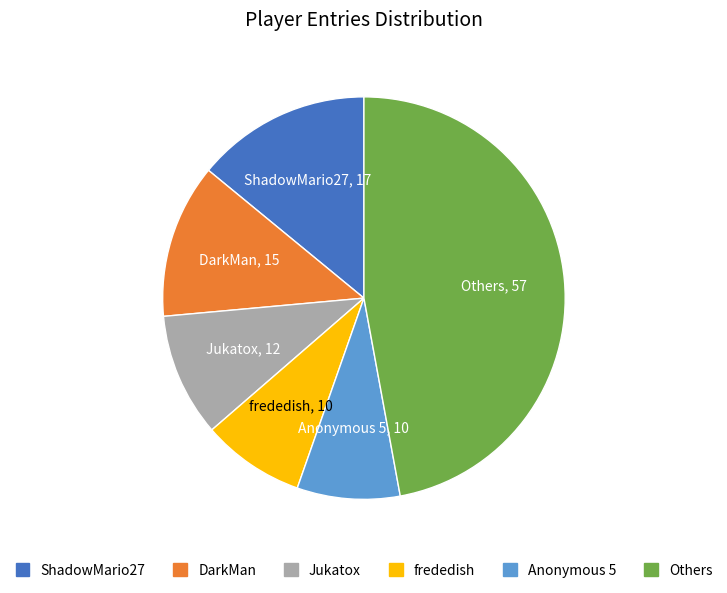

Is the sum of Anonymous 5 and Jukatox greater than half?

No